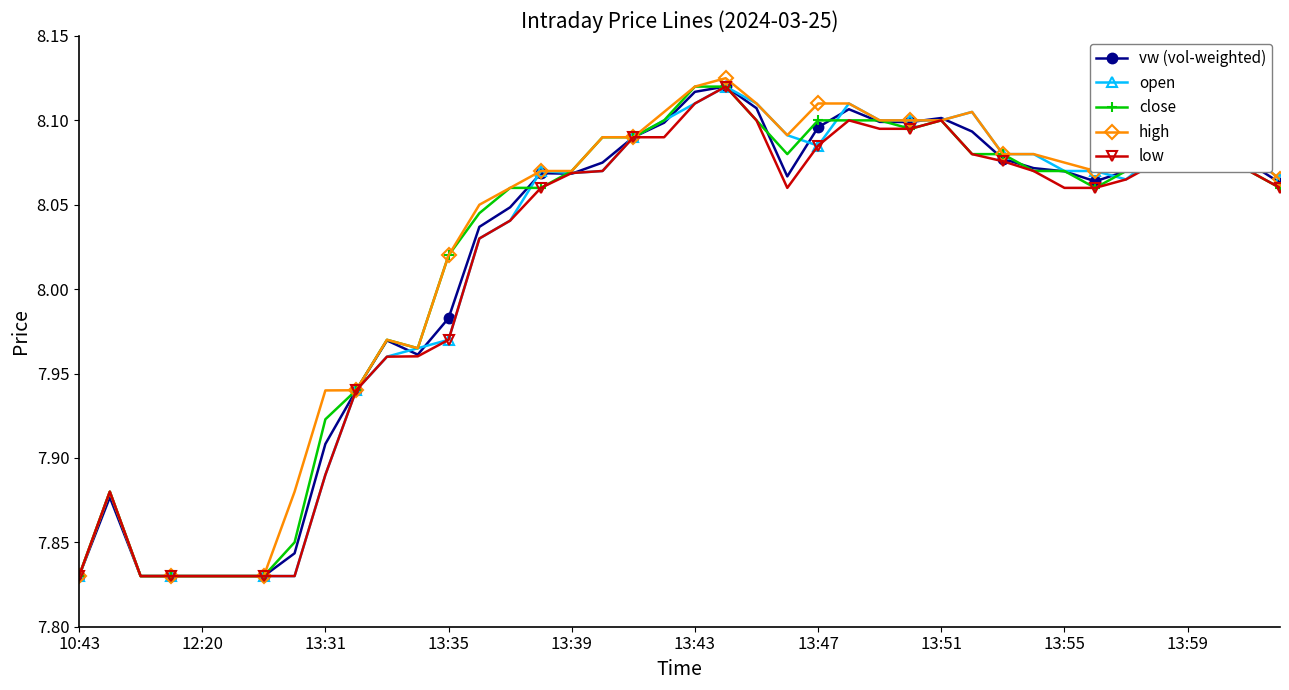

How many open values are between 7 and 8?

13